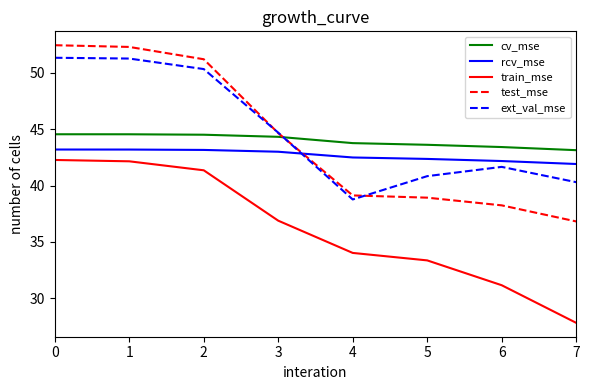

Does the chart display data point markers on the line(s)?

No